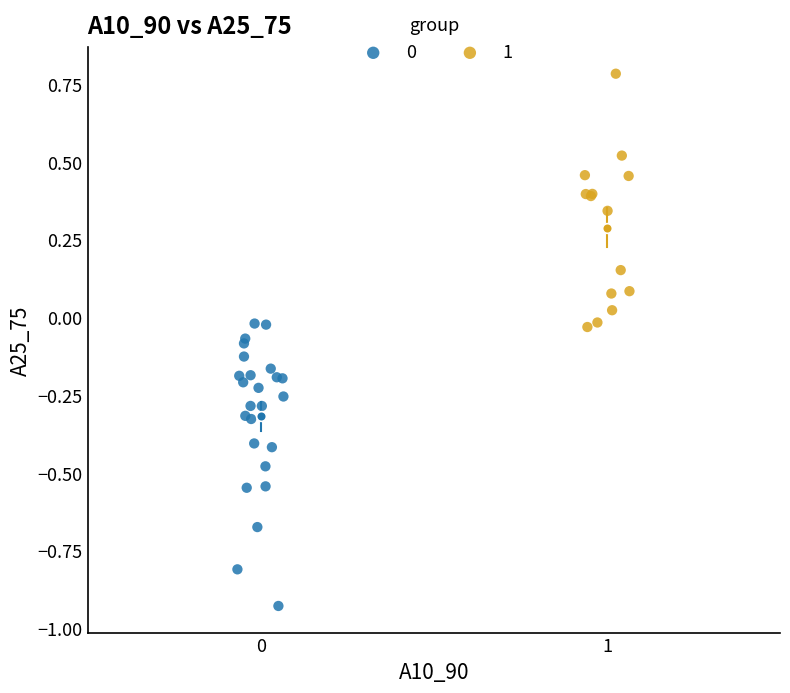

Which series contains the highest Y value?

1